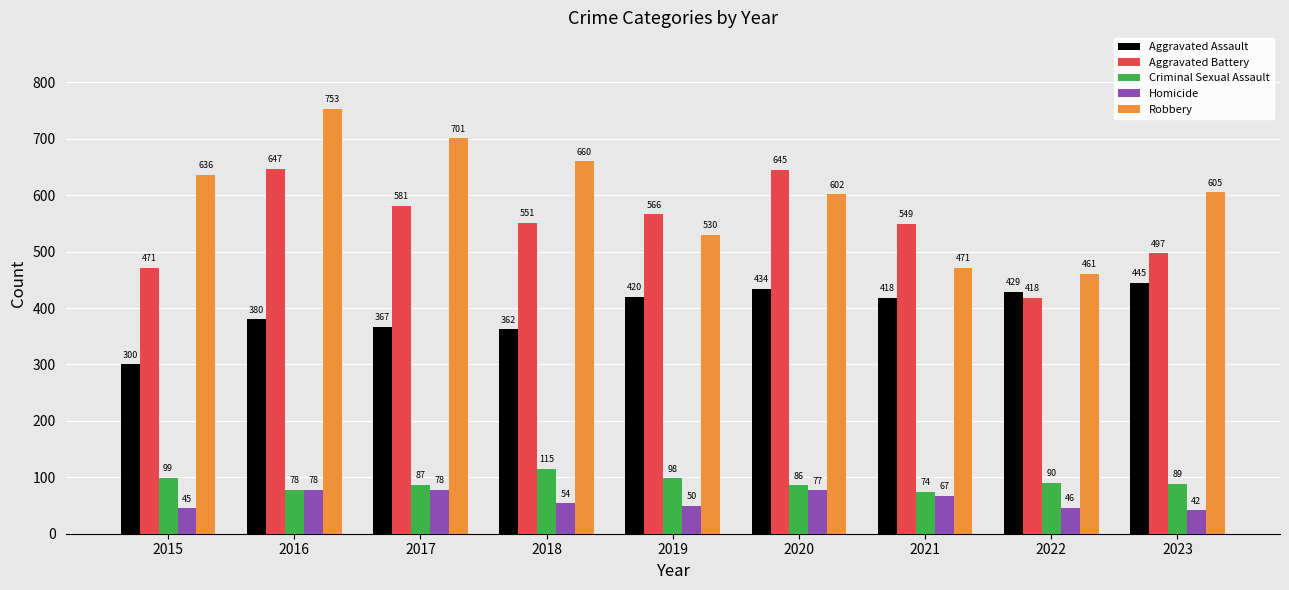

Which label corresponds to the smallest value in the chart?

2023